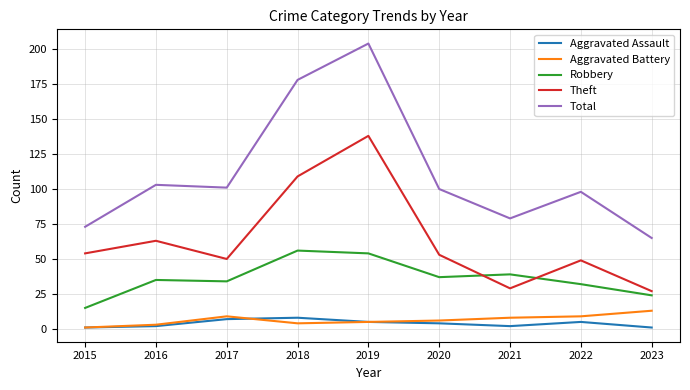

At which category is the sum across all series the highest?

2019